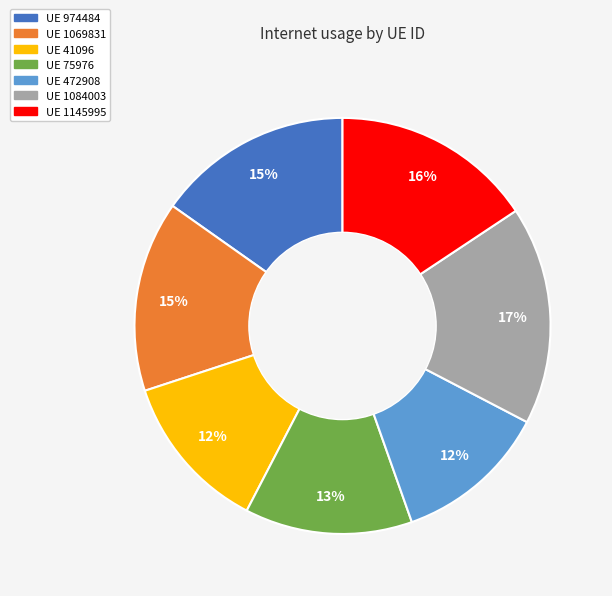

To the nearest percent, what is the average slice percentage?

14%